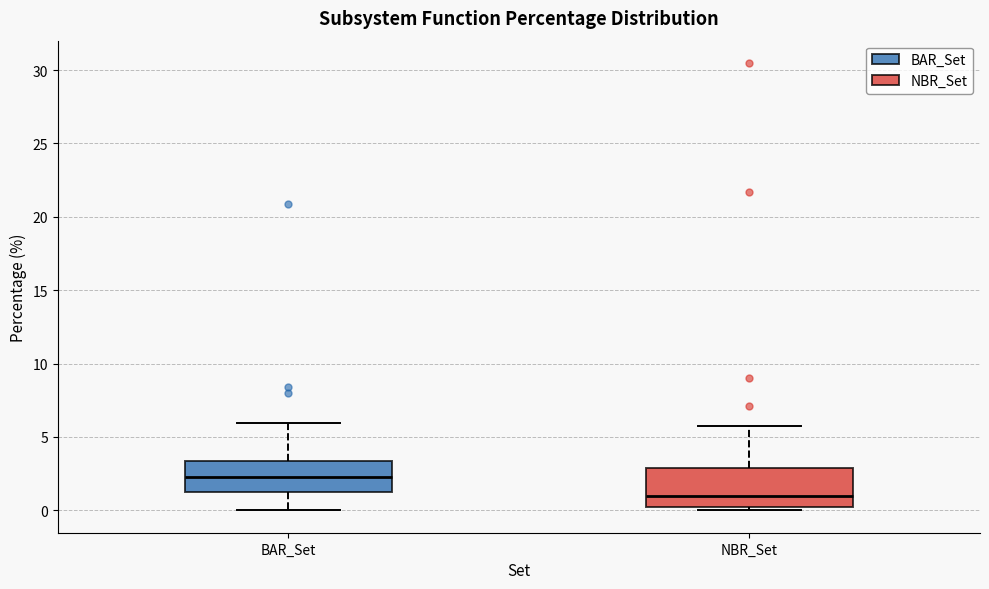

Reading left to right, read every box against the y-axis: the position of its median line, the range the box covers, and the ends of its whiskers. The values are not printed on the chart, so give them approximately, as read against the axis.

BAR_Set: median 2.5, box 1.0 to 3.5, whiskers 0.0 to 6.0
NBR_Set: median 1.0, box 0.0 to 3.0, whiskers 0.0 (just below the box's lower edge) to 5.5